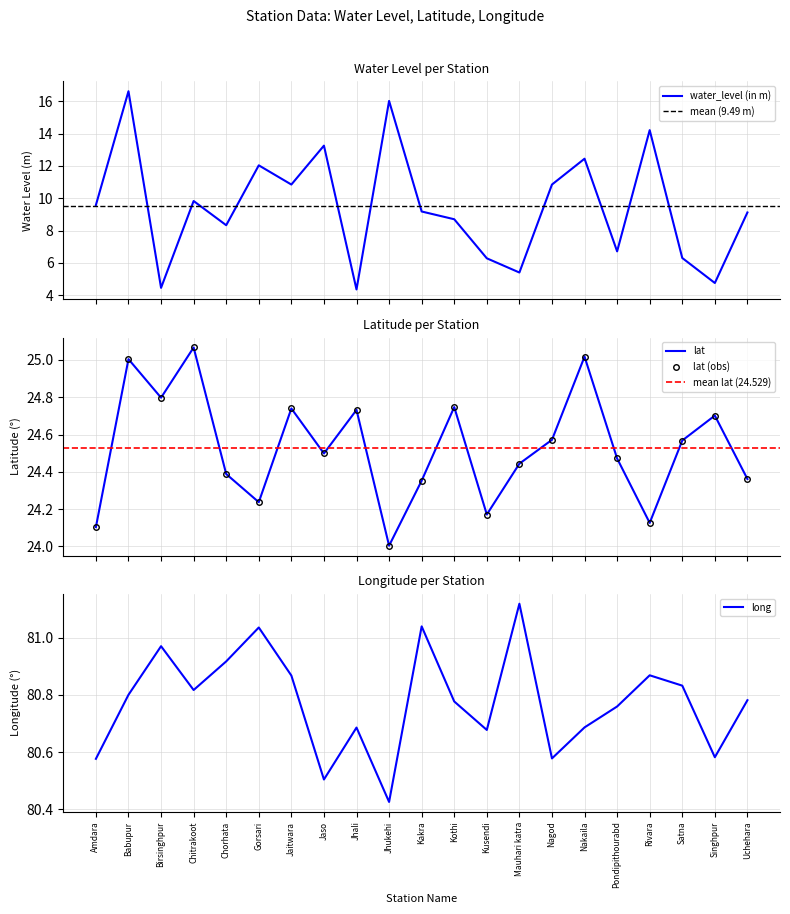

At which label is water_level (in m) closest to 10?

Chitrakoot